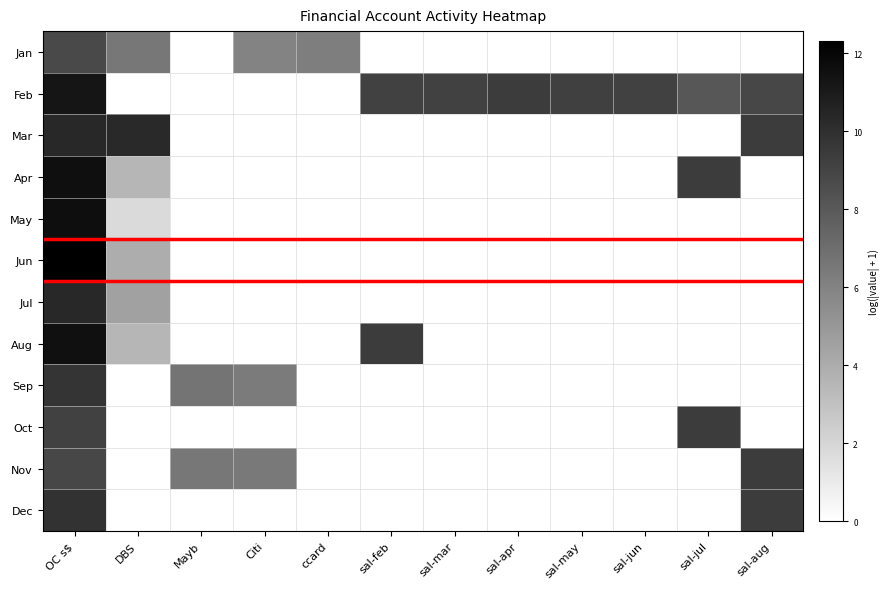

Reading left to right, transcribe all the data shown in this chart.

Jan: OC s$=8.8	DBS=6.6	Mayb=0.0	Citi=6.0	ccard=6.2	sal-feb=0.0	sal-mar=0.0	sal-apr=0.0	sal-may=0.0	sal-jun=0.0	sal-jul=0.0	sal-aug=0.0
Feb: OC s$=11.3	DBS=0.0	Mayb=0.0	Citi=0.0	ccard=0.0	sal-feb=9.2	sal-mar=9.2	sal-apr=9.4	sal-may=9.2	sal-jun=9.2	sal-jul=8.1	sal-aug=8.9
Mar: OC s$=10.3	DBS=10.3	Mayb=0.0	Citi=0.0	ccard=0.0	sal-feb=0.0	sal-mar=0.0	sal-apr=0.0	sal-may=0.0	sal-jun=0.0	sal-jul=0.0	sal-aug=9.4
Apr: OC s$=11.6	DBS=3.5	Mayb=0.0	Citi=0.0	ccard=0.0	sal-feb=0.0	sal-mar=0.0	sal-apr=0.0	sal-may=0.0	sal-jun=0.0	sal-jul=9.4	sal-aug=0.0
May: OC s$=11.6	DBS=1.8	Mayb=0.0	Citi=0.0	ccard=0.0	sal-feb=0.0	sal-mar=0.0	sal-apr=0.0	sal-may=0.0	sal-jun=0.0	sal-jul=0.0	sal-aug=0.0
Jun: OC s$=12.3	DBS=4.0	Mayb=0.0	Citi=0.0	ccard=0.0	sal-feb=0.0	sal-mar=0.0	sal-apr=0.0	sal-may=0.0	sal-jun=0.0	sal-jul=0.0	sal-aug=0.0
Jul: OC s$=10.3	DBS=4.6	Mayb=0.0	Citi=0.0	ccard=0.0	sal-feb=0.0	sal-mar=0.0	sal-apr=0.0	sal-may=0.0	sal-jun=0.0	sal-jul=0.0	sal-aug=0.0
Aug: OC s$=11.5	DBS=3.6	Mayb=0.0	Citi=0.0	ccard=0.0	sal-feb=9.4	sal-mar=0.0	sal-apr=0.0	sal-may=0.0	sal-jun=0.0	sal-jul=0.0	sal-aug=0.0
Sep: OC s$=9.8	DBS=0.0	Mayb=6.7	Citi=6.4	ccard=0.0	sal-feb=0.0	sal-mar=0.0	sal-apr=0.0	sal-may=0.0	sal-jun=0.0	sal-jul=0.0	sal-aug=0.0
Oct: OC s$=9.1	DBS=0.0	Mayb=0.0	Citi=0.0	ccard=0.0	sal-feb=0.0	sal-mar=0.0	sal-apr=0.0	sal-may=0.0	sal-jun=0.0	sal-jul=9.4	sal-aug=0.0
Nov: OC s$=8.9	DBS=0.0	Mayb=6.6	Citi=6.4	ccard=0.0	sal-feb=0.0	sal-mar=0.0	sal-apr=0.0	sal-may=0.0	sal-jun=0.0	sal-jul=0.0	sal-aug=9.4
Dec: OC s$=9.8	DBS=0.0	Mayb=0.0	Citi=0.0	ccard=0.0	sal-feb=0.0	sal-mar=0.0	sal-apr=0.0	sal-may=0.0	sal-jun=0.0	sal-jul=0.0	sal-aug=9.4